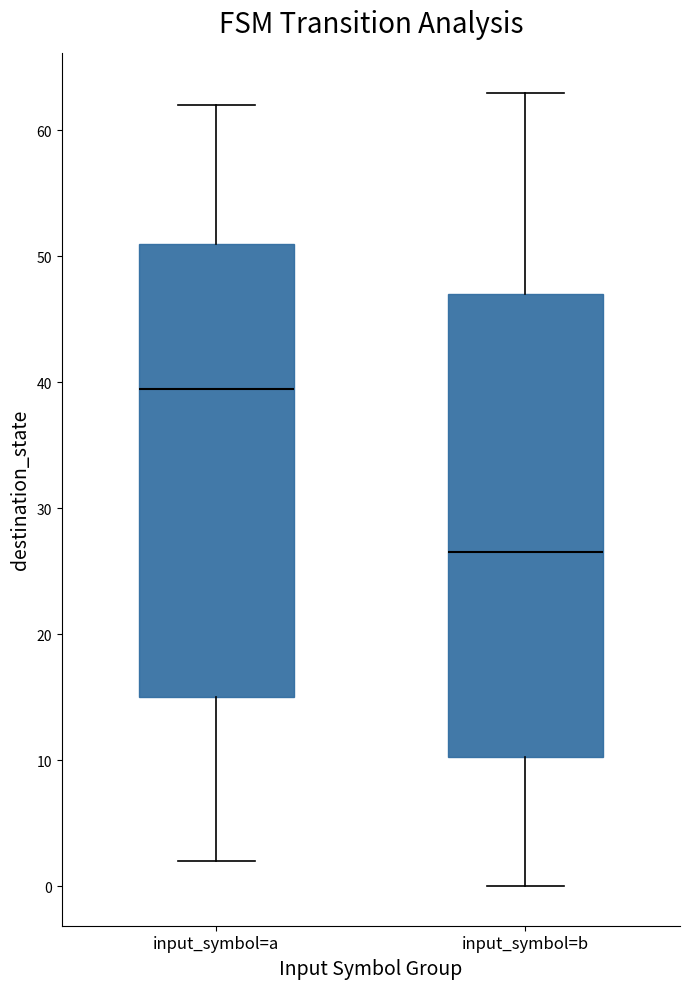

Reading left to right, transcribe this box plot: for each box, give where its median line is, the range the box spans, and where its two whiskers end, as read against the y-axis. The values are not printed on the chart, so give them approximately, as read against the axis.

input_symbol=a: median 40, box 15 to 51, whiskers 2 to 62
input_symbol=b: median 27, box 10 to 47, whiskers 0 to 63